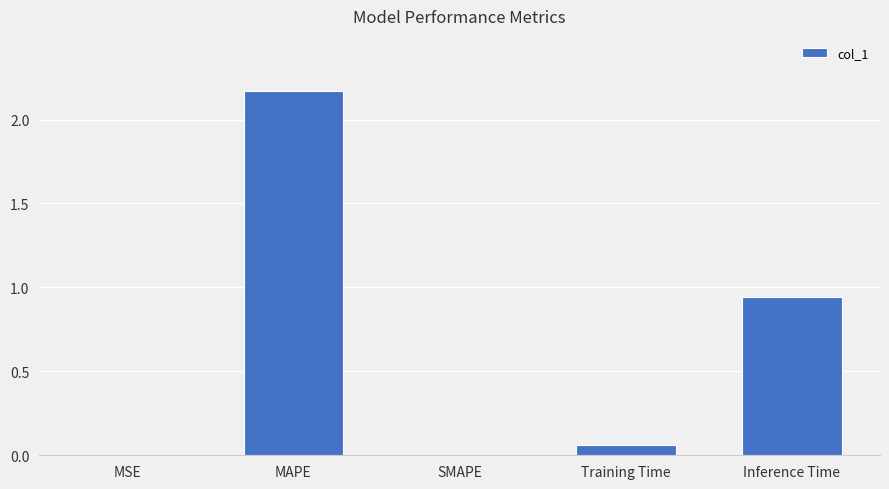

What is the sum of all values?

3.2